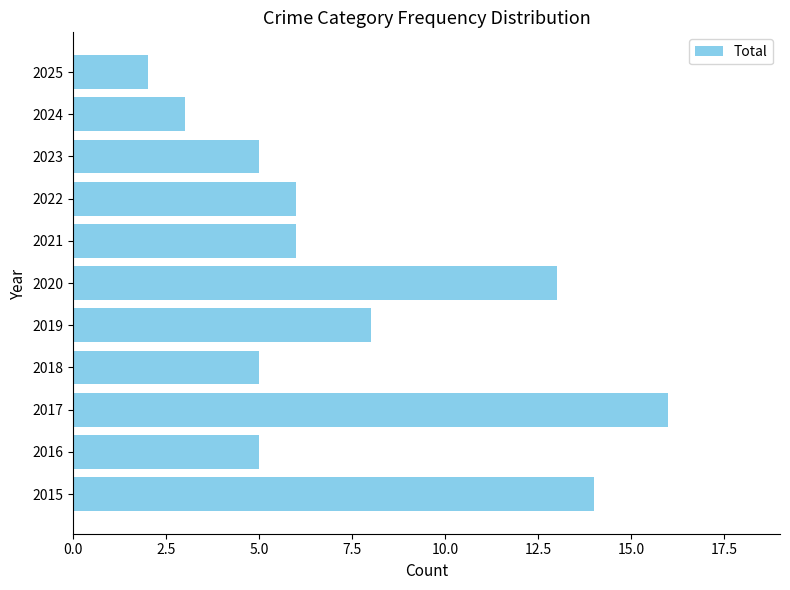

The value at 2020 is 9. True or false?

False